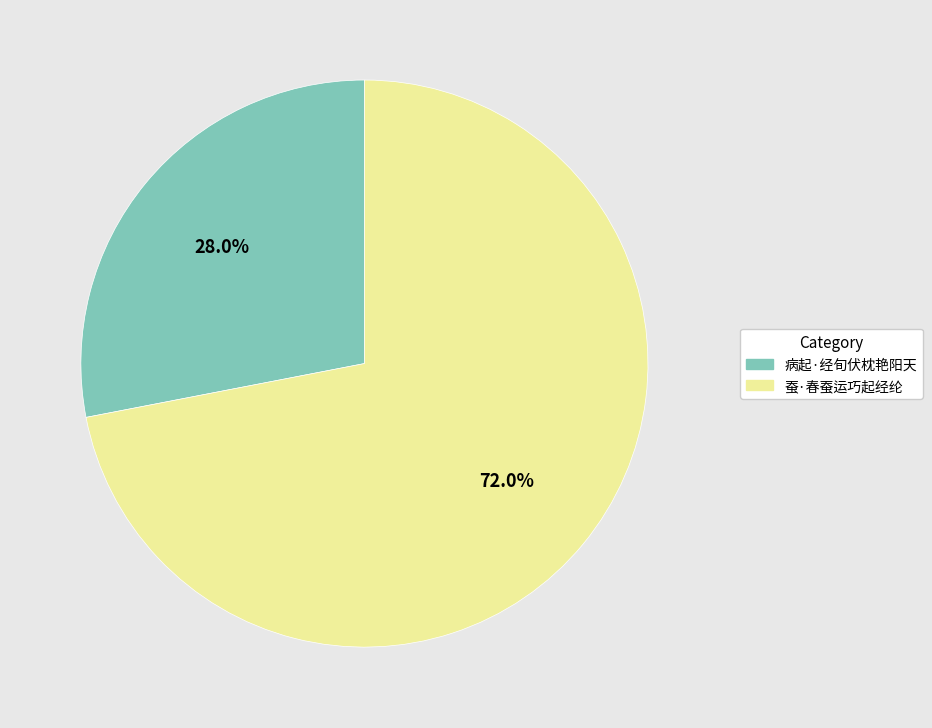

What is the majority slice?

蚕·春蚕运巧起经纶